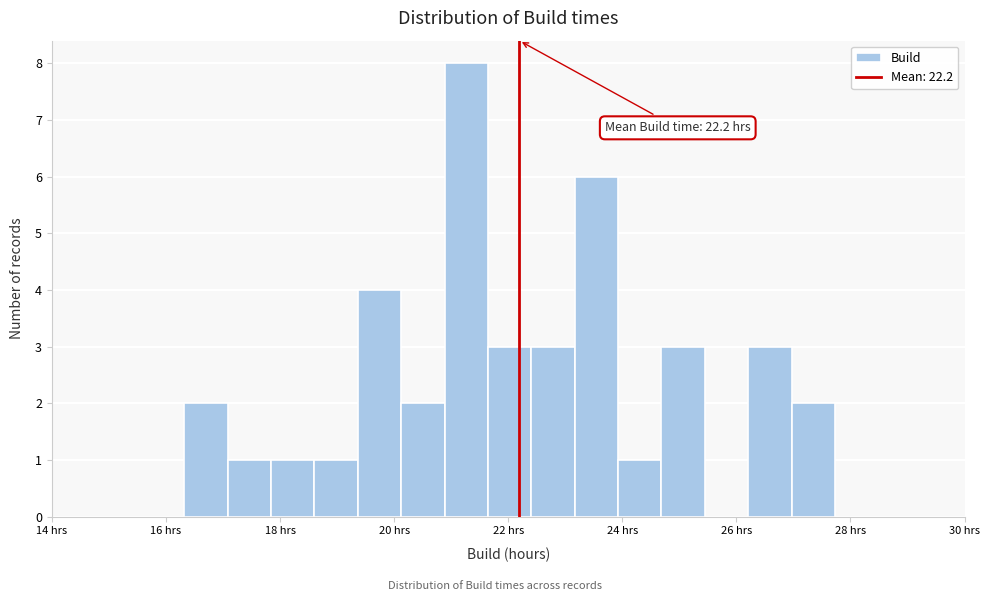

Read against the x-axis, roughly where is the centre of the tallest bar?

21.2